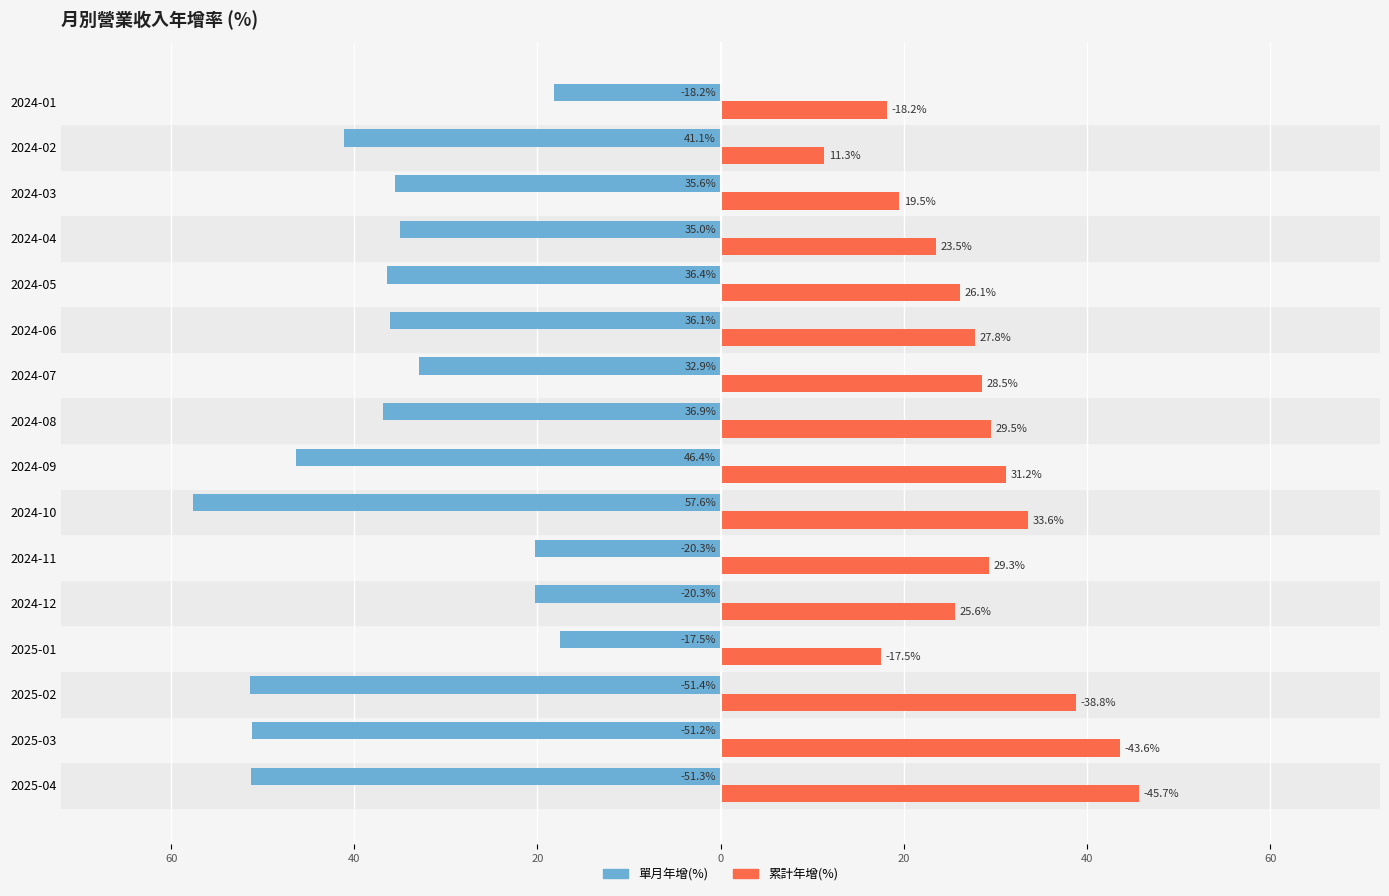

What are all the series names shown in the legend?

單月年增(%), 累計年增(%)